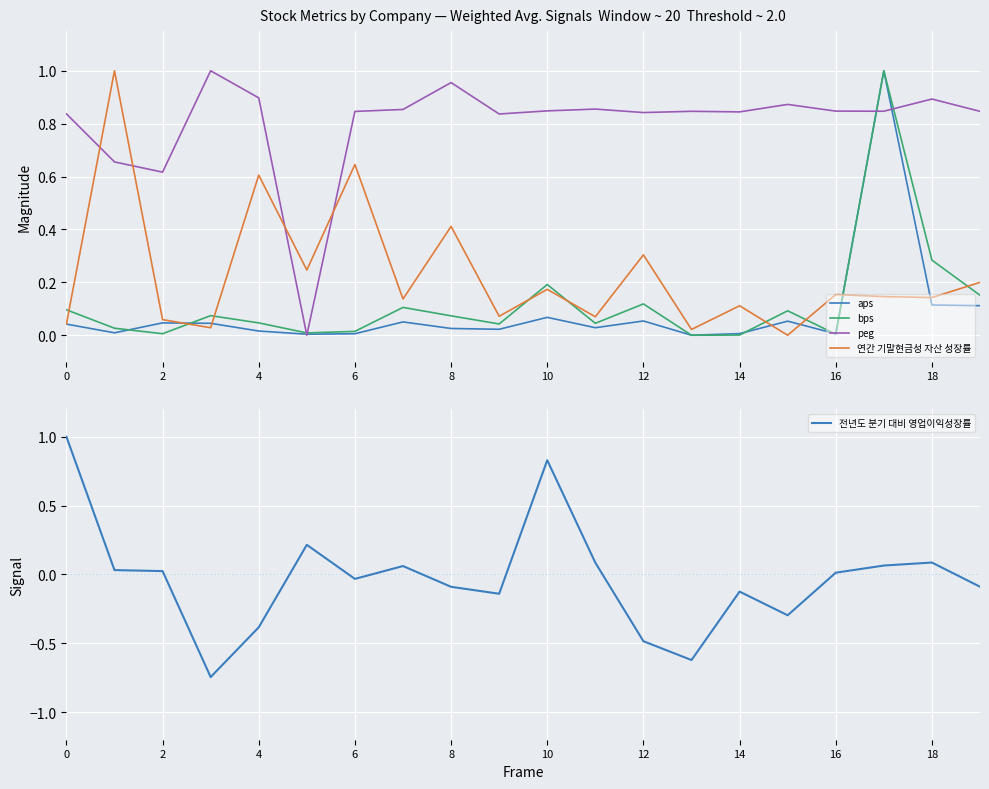

How many lines are shown in the chart?

5